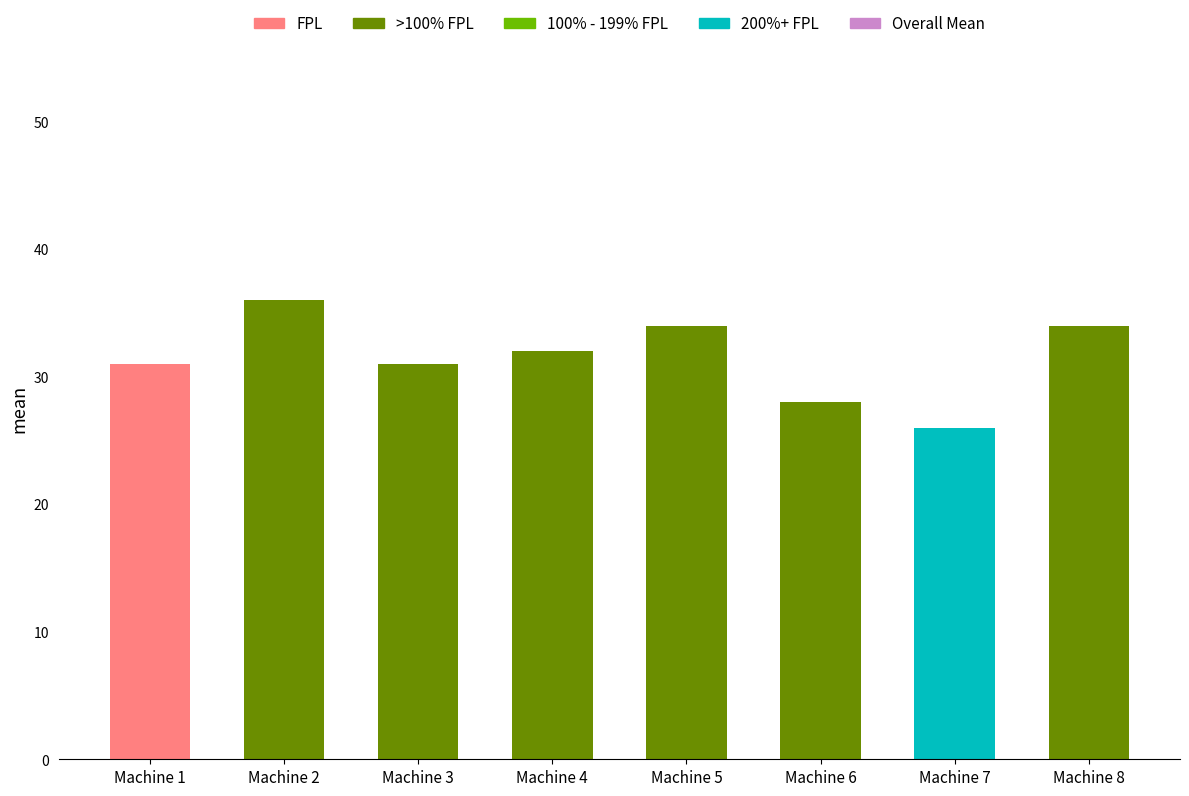

Approximately how many times larger is the value at Machine 4 compared to Machine 1?

1.0